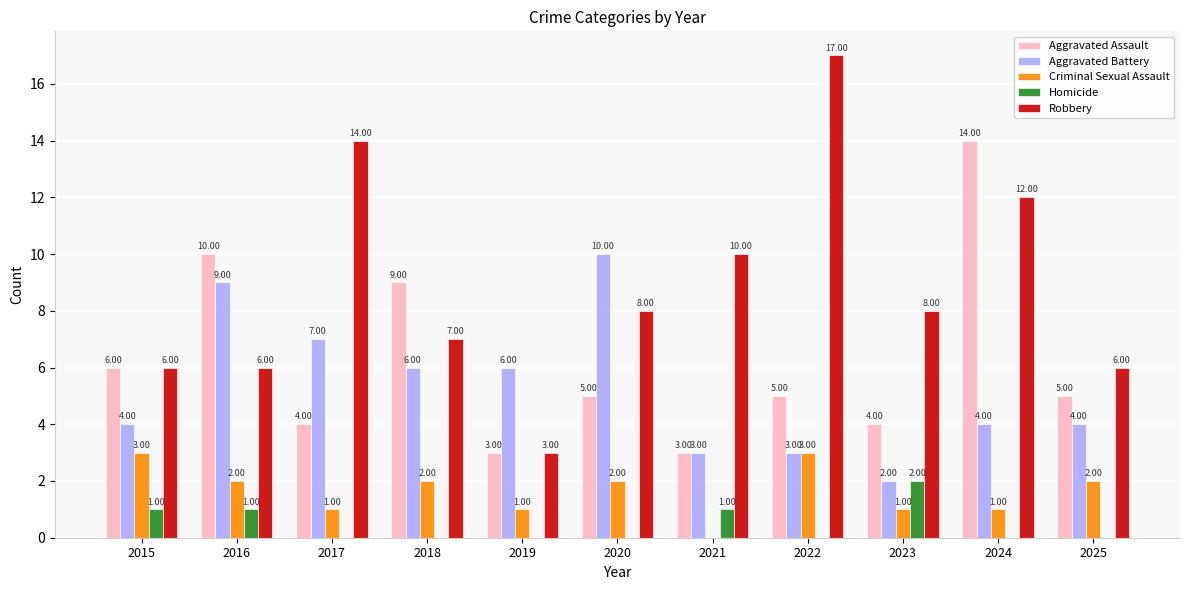

Which series changed the most between 2019 and 2020?

Robbery